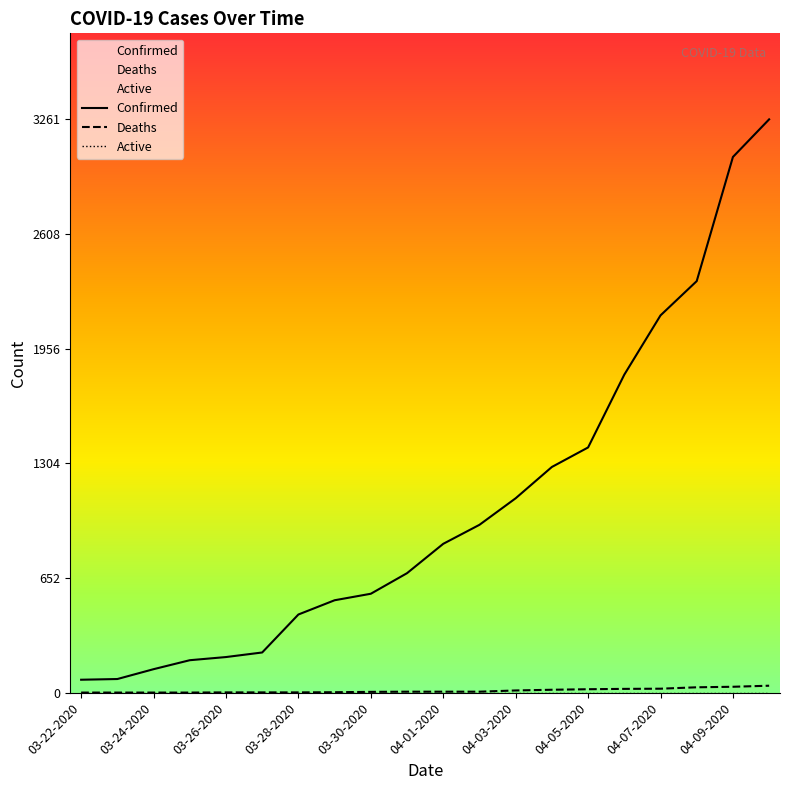

What is the difference between the highest and lowest values at 04-10-2020?

3221